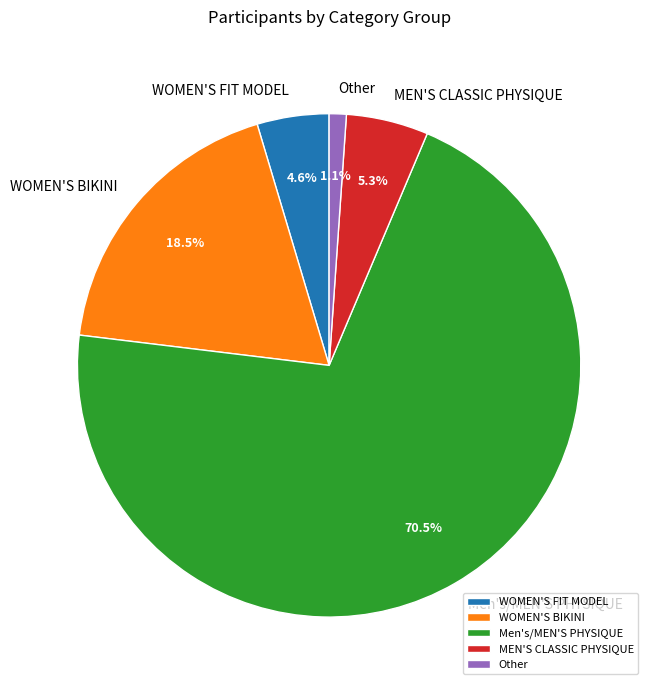

What percentage is NOT represented by Other?

98.9%